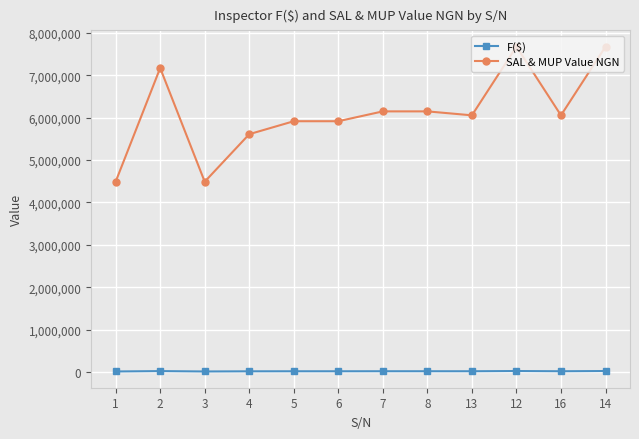

At how many categories does at least one series exceed 195753?

12